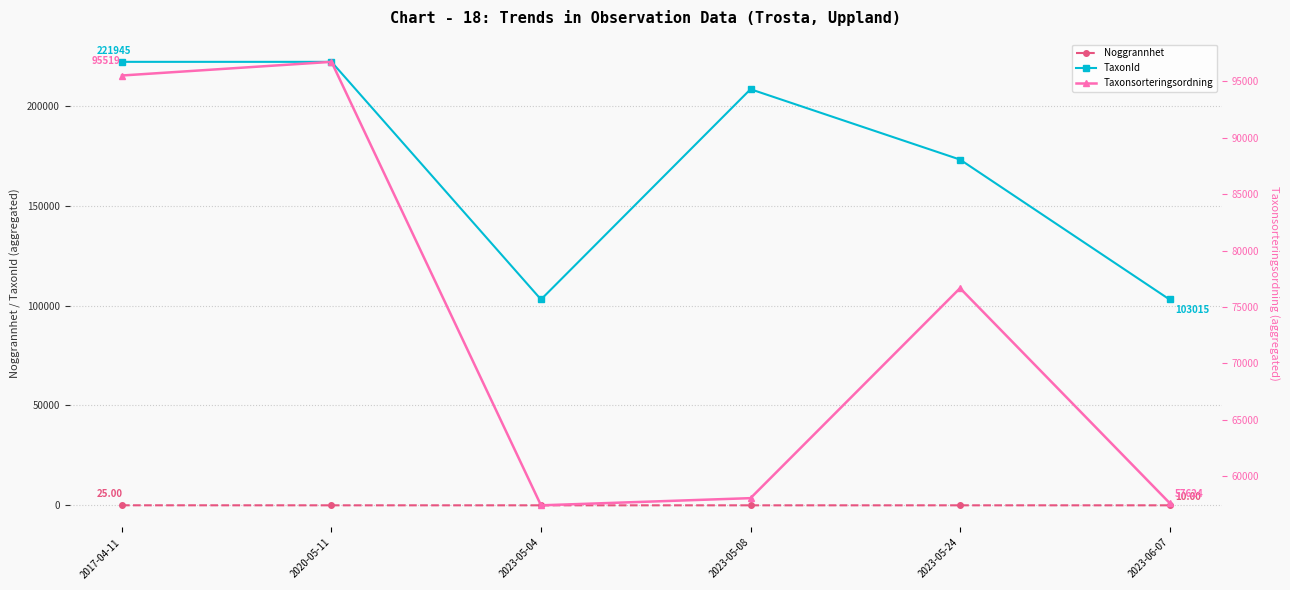

Where does the TaxonId series first go above 208245?

2017-04-11